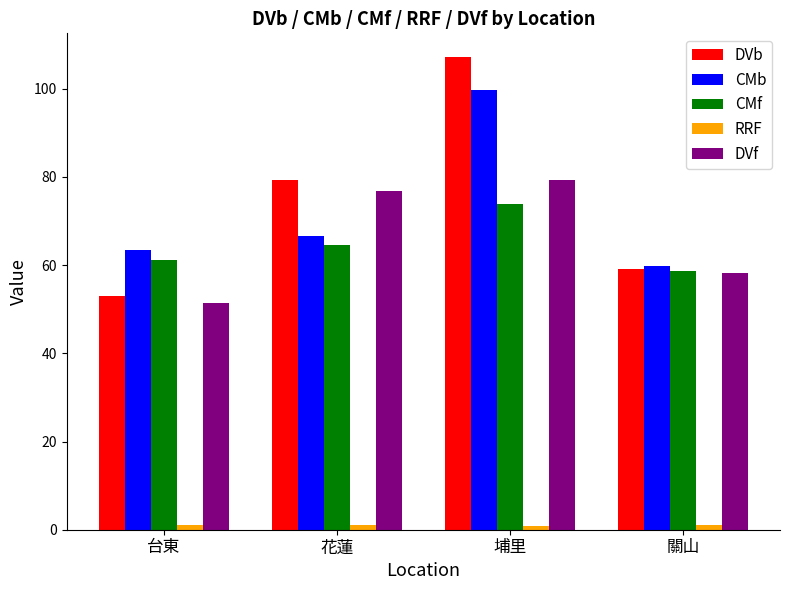

What is the difference between the maximum and minimum values in the DVf series?

27.9